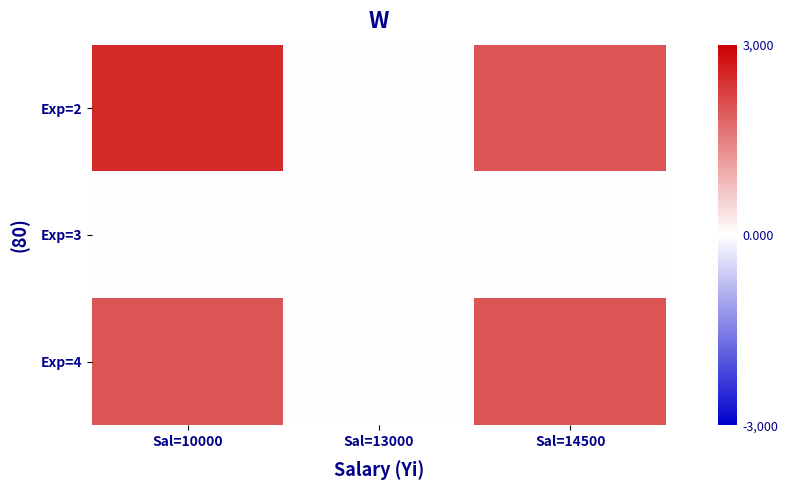

Which category has the lowest value across all series?

Sal=13000